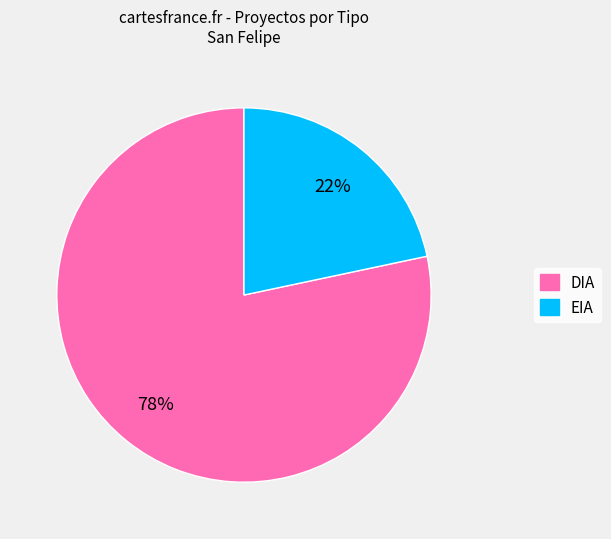

Which category has the smallest portion of the pie?

EIA